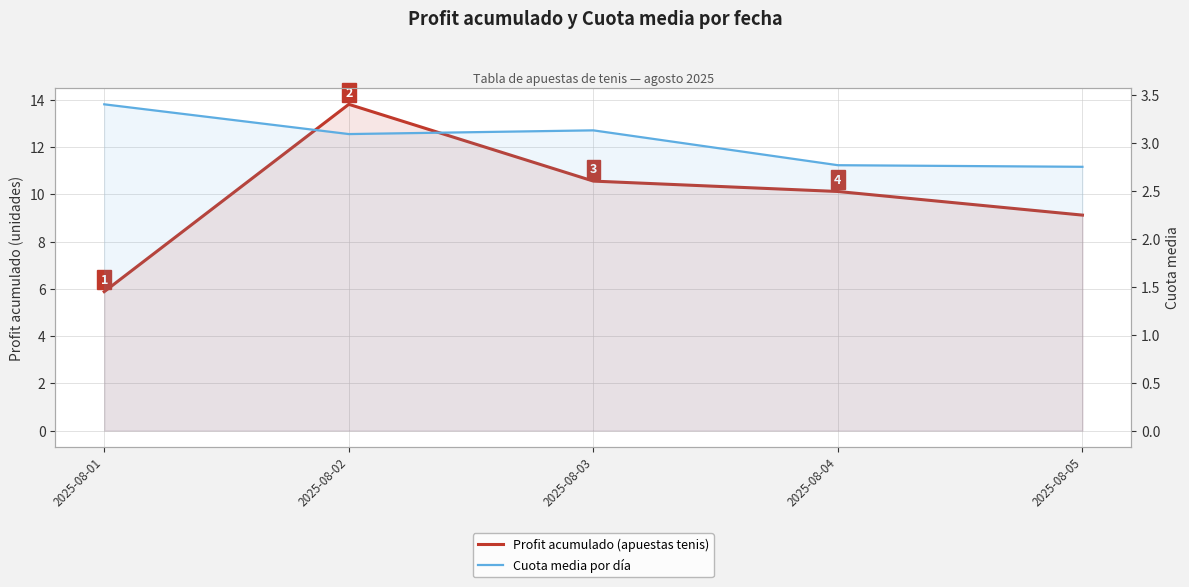

What is the value of the Cuota media por día point at the 2nd from the left?

3.1